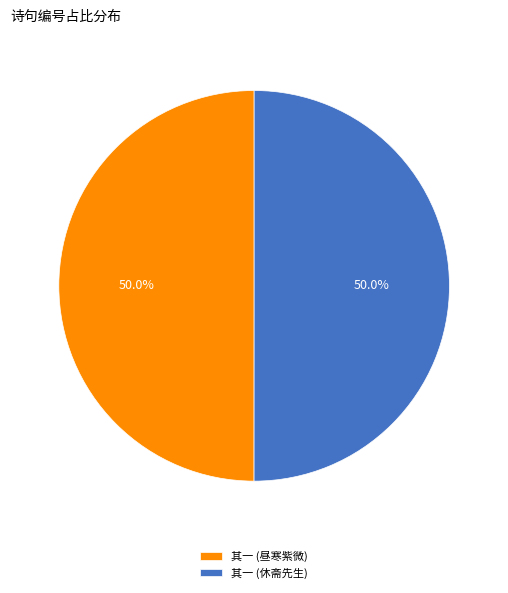

What percentage is NOT represented by 其一 (昼寒紫微)?

50.0%